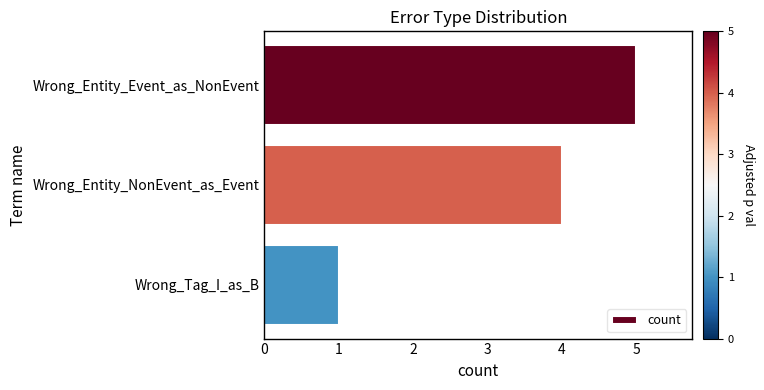

List the labels in order of value, smallest first.

Wrong_Tag_I_as_B, Wrong_Entity_NonEvent_as_Event, Wrong_Entity_Event_as_NonEvent